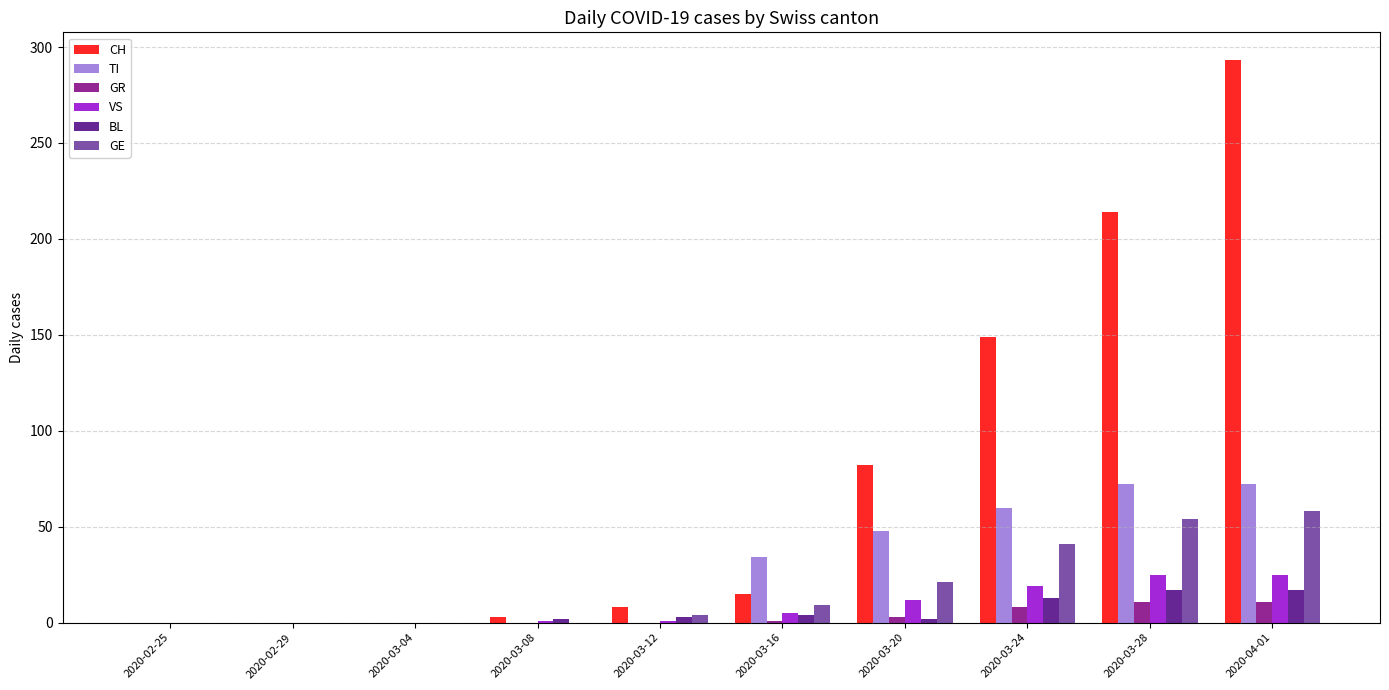

True or false: CH has a value of 199 at 2020-02-29.

False